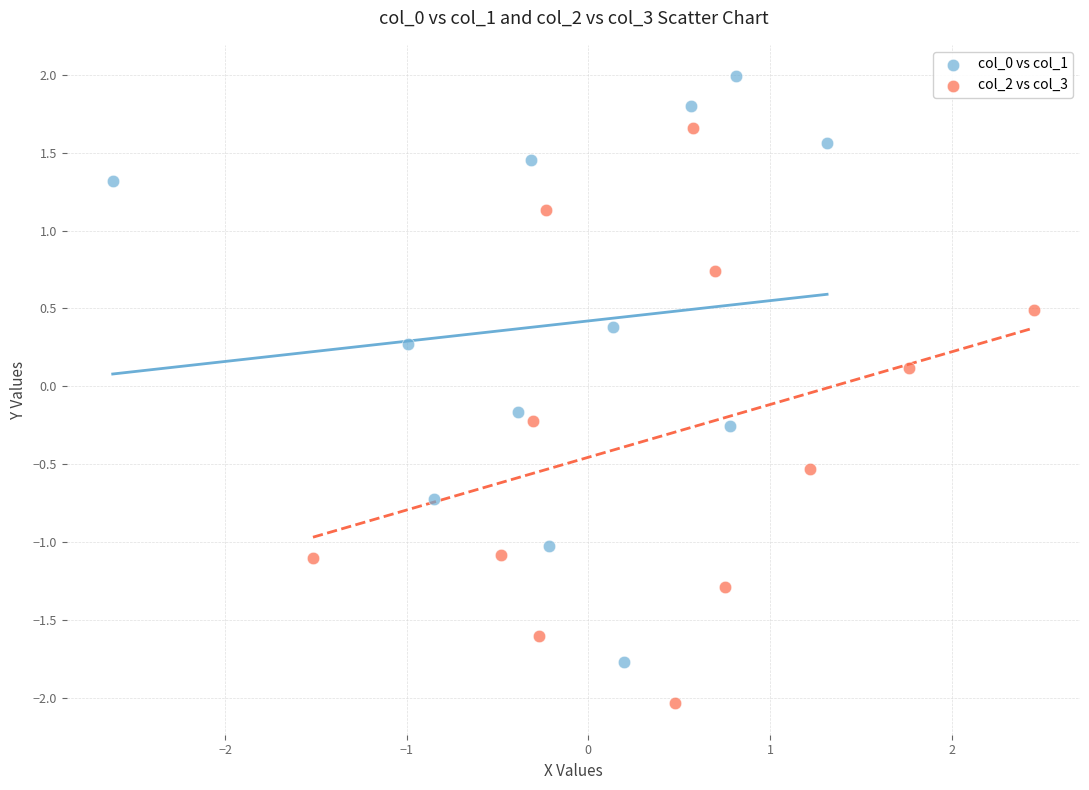

Which series contains the lowest Y value?

col_2 vs col_3